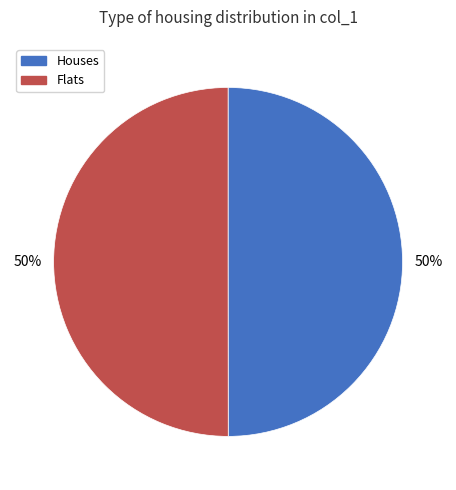

To the nearest percent, what is the average slice percentage?

50%